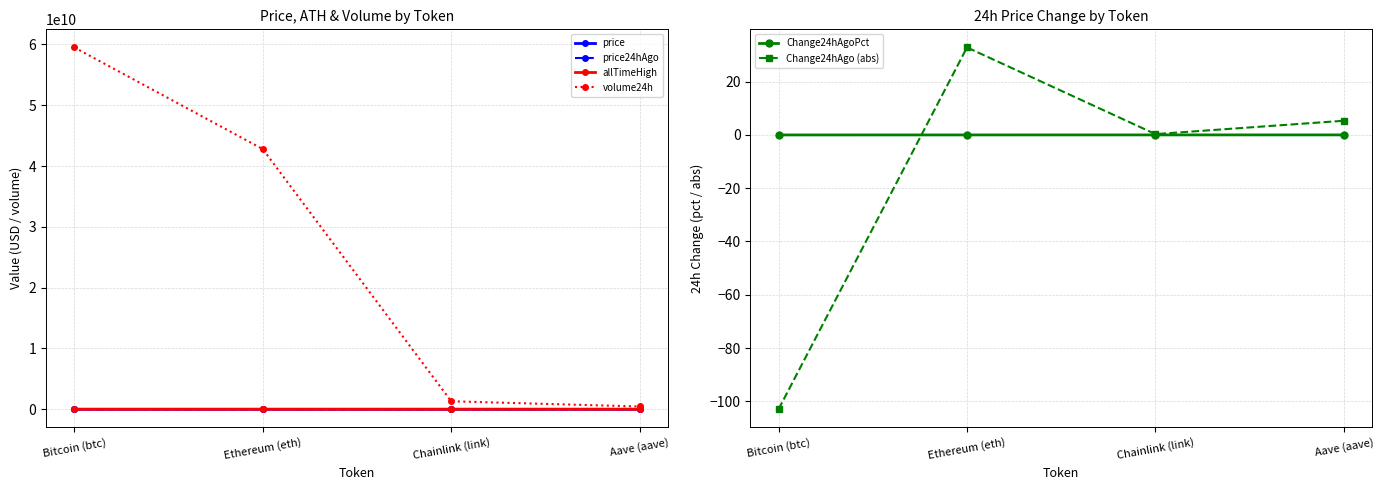

Rank the categories by volume24h value from lowest to highest.

Aave (aave), Chainlink (link), Ethereum (eth), Bitcoin (btc)